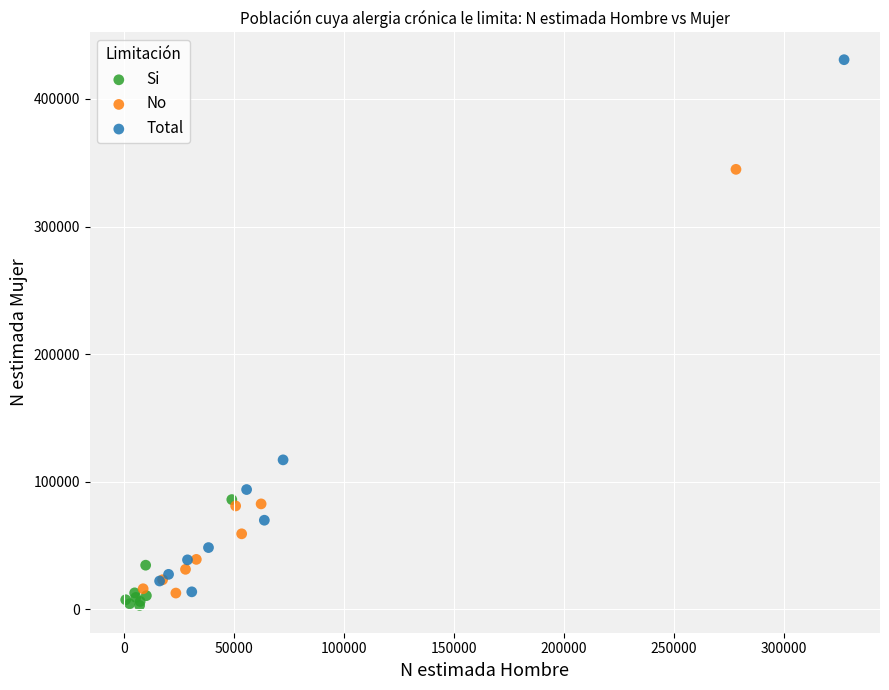

Which series contains the highest Y value?

Total